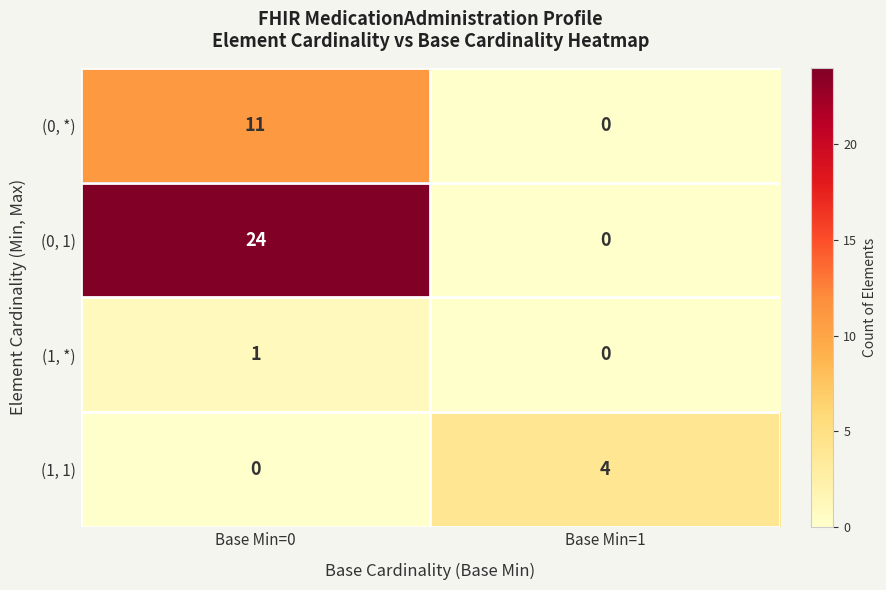

What is the difference between the (1, 1) values at Base Min=1 and Base Min=0?

4